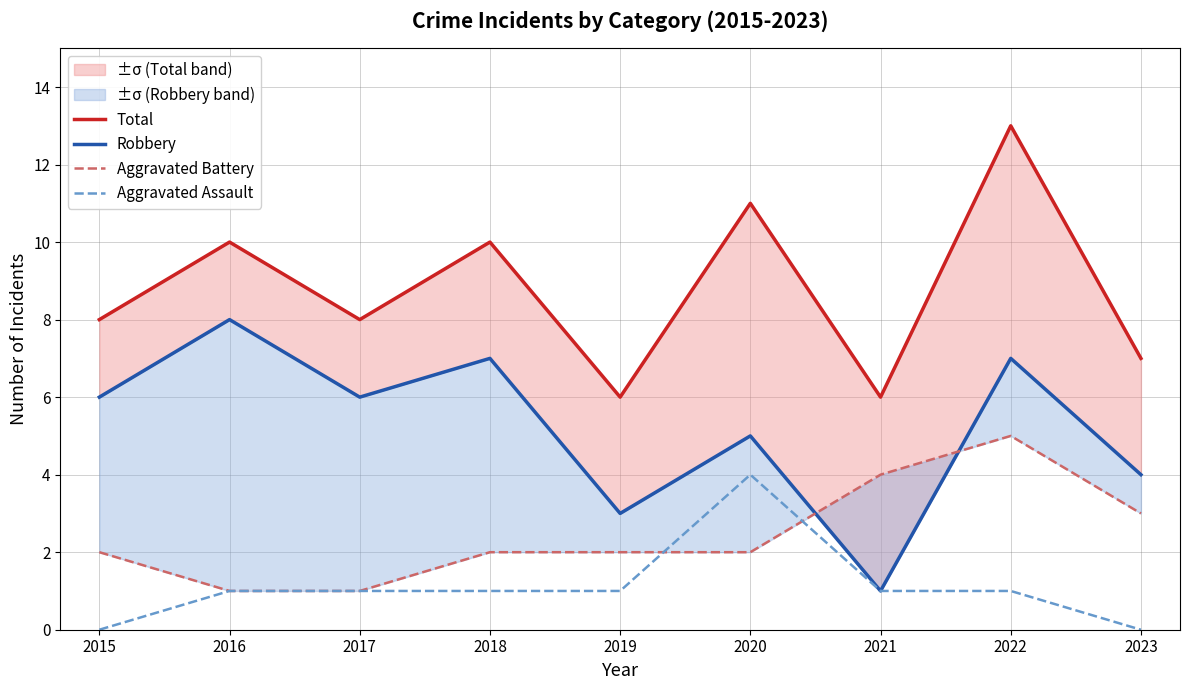

List the labels in order of Aggravated Assault value, smallest first.

2015, 2023, 2016, 2017, 2018, 2019, 2021, 2022, 2020